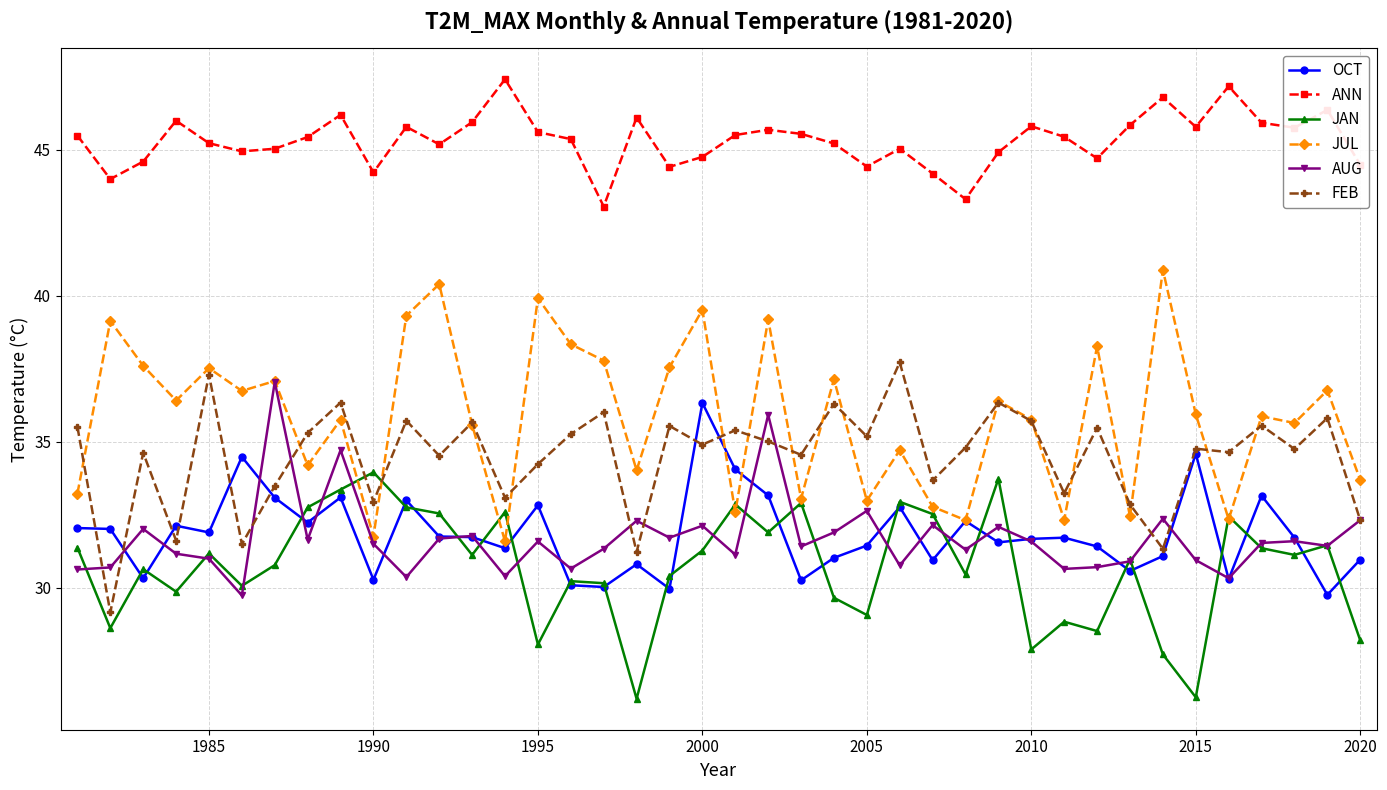

Which series has the largest total across all categories?

ANN